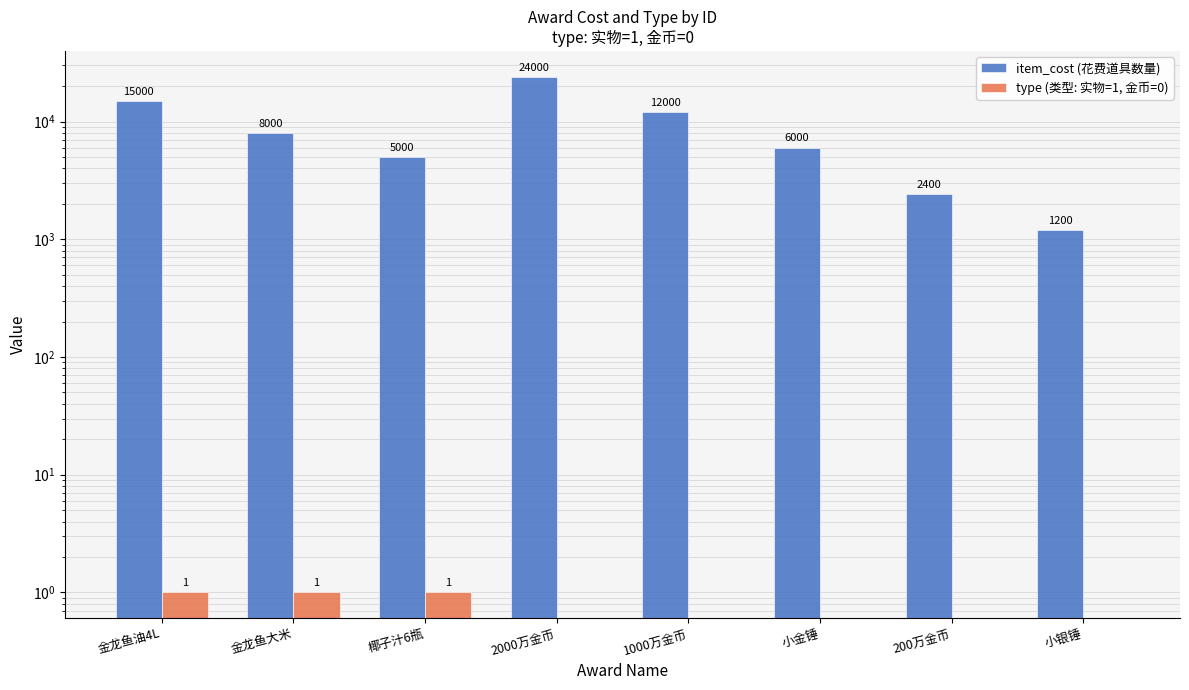

What is the sum of the type (类型: 实物=1, 金币=0) values at 椰子汁6瓶 and 2000万金币?

1